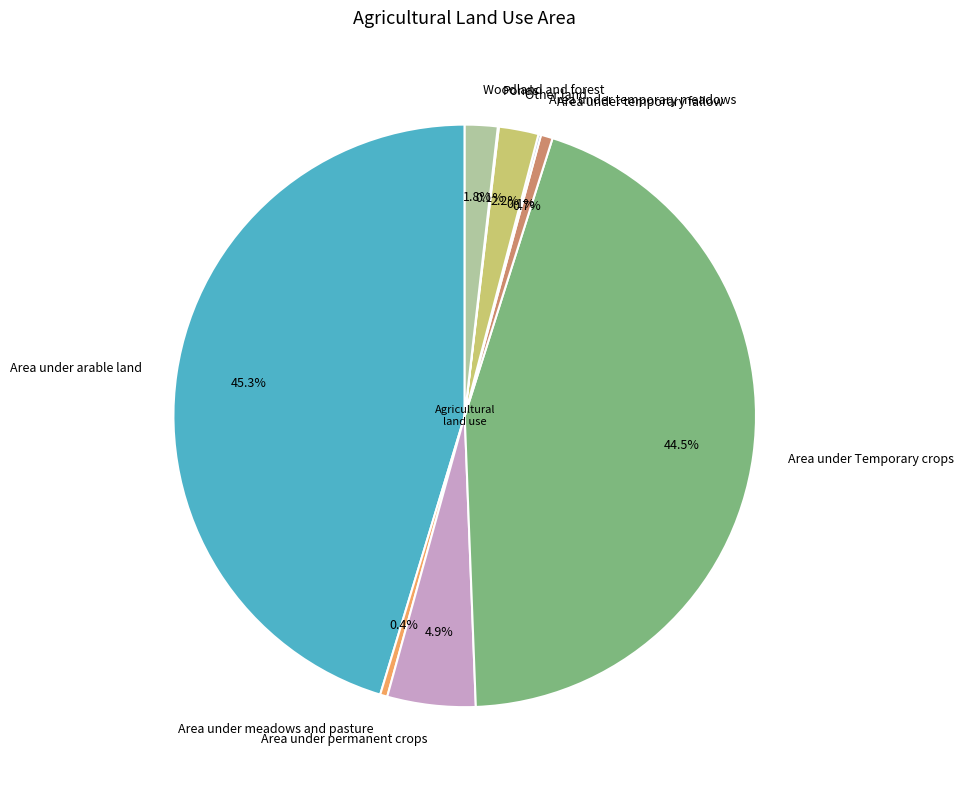

To the nearest percent, what is the difference between the largest and smallest slice percentages?

45%